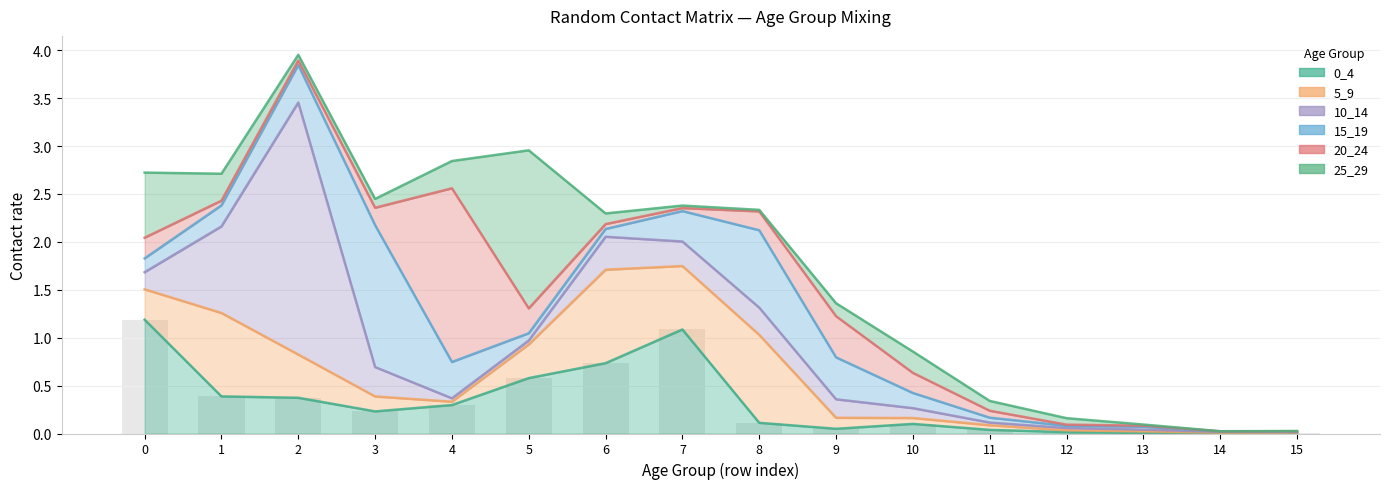

At how many categories does at least one series exceed 0?

16